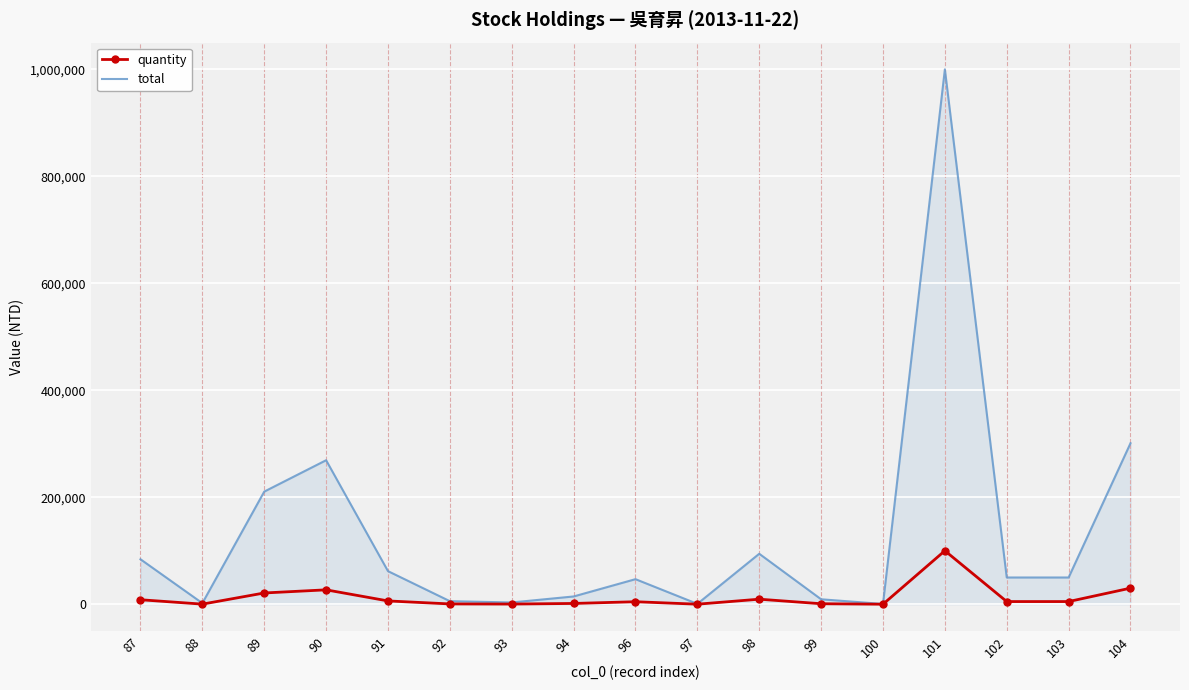

Which series has the largest total across all categories?

total